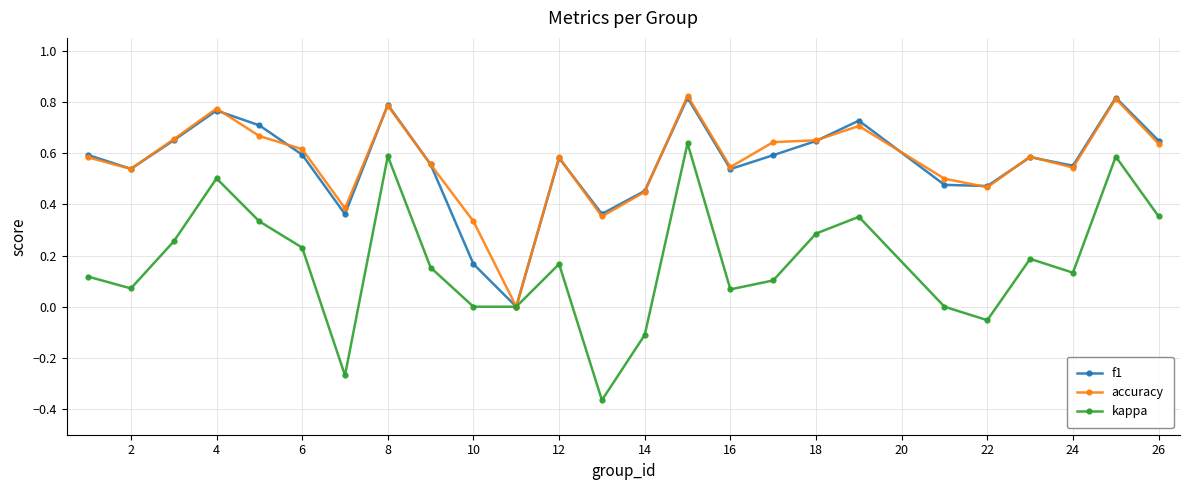

Which series has the largest range (max minus min)?

kappa